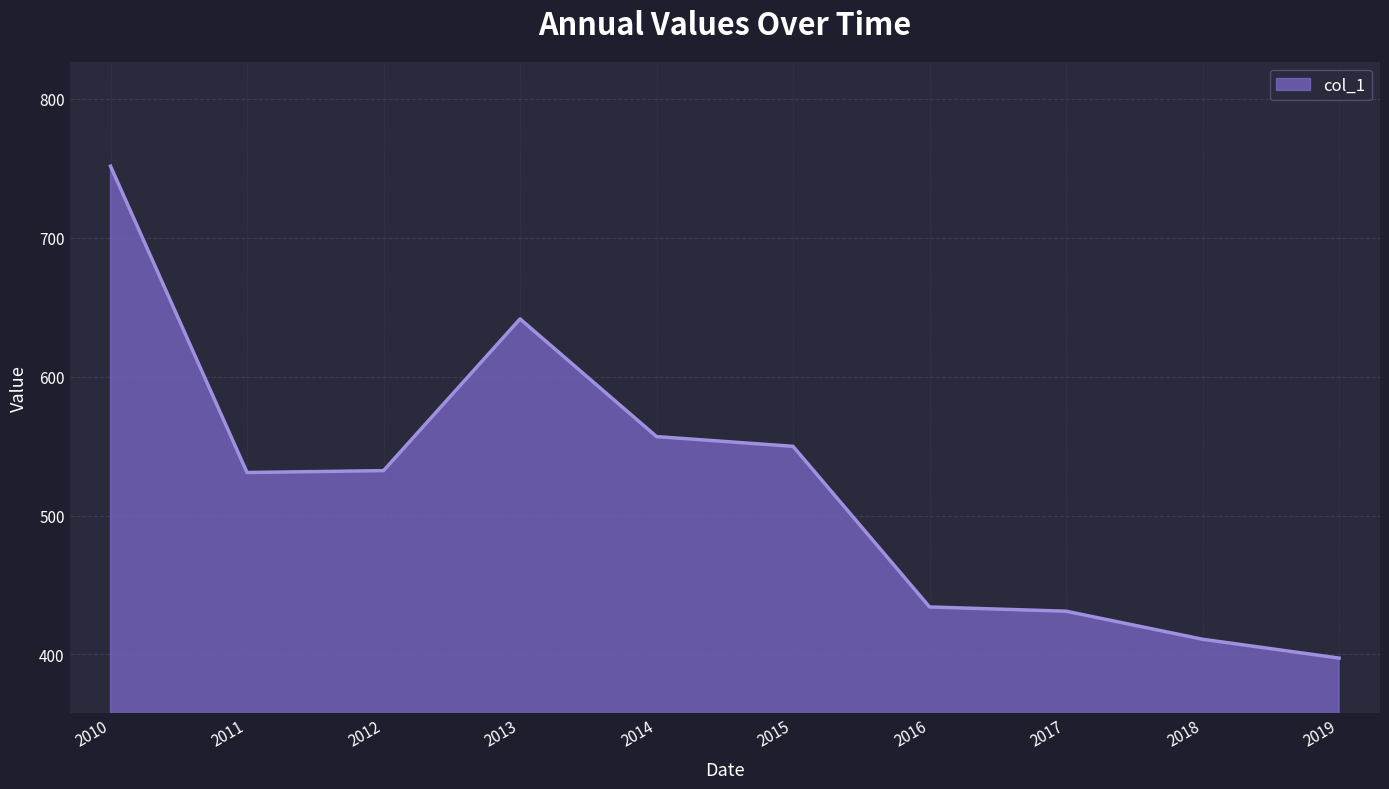

Which label corresponds to the largest value in the chart?

2010